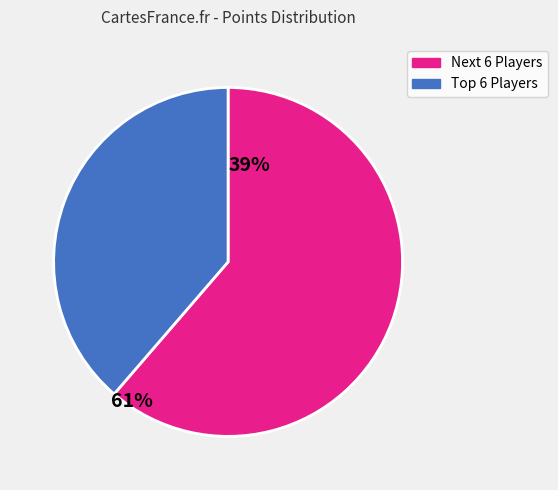

Which category has the smallest portion of the pie?

Top 6 Players